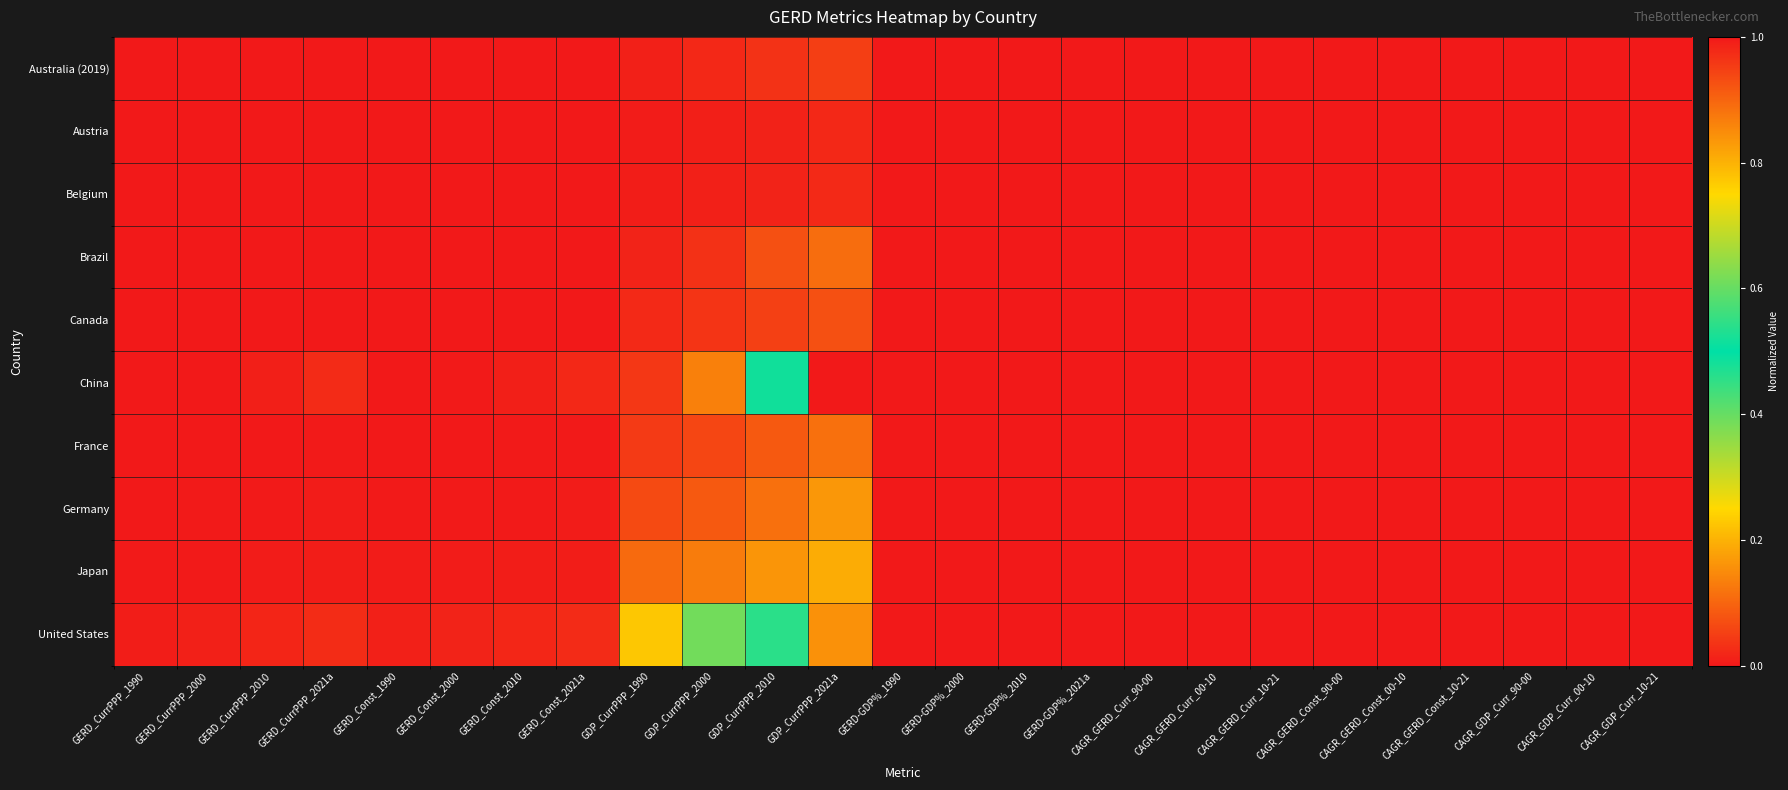

What is the maximum value shown in the chart?

1.0